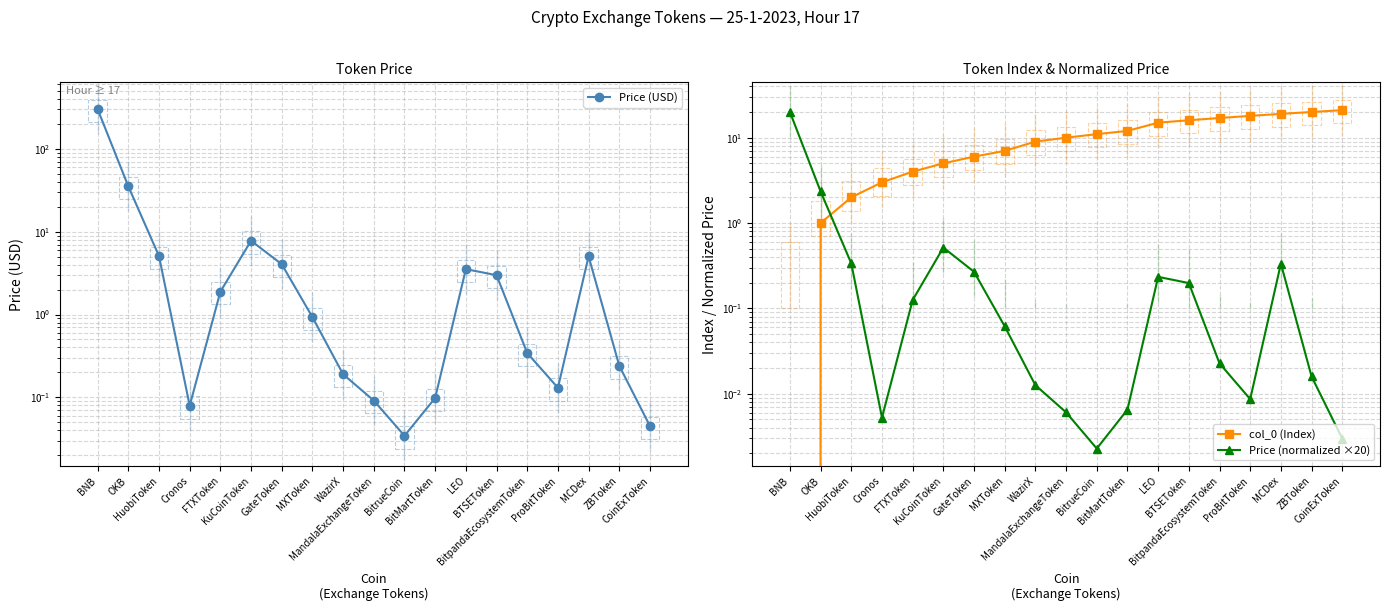

At how many categories does at least one series exceed 267?

1